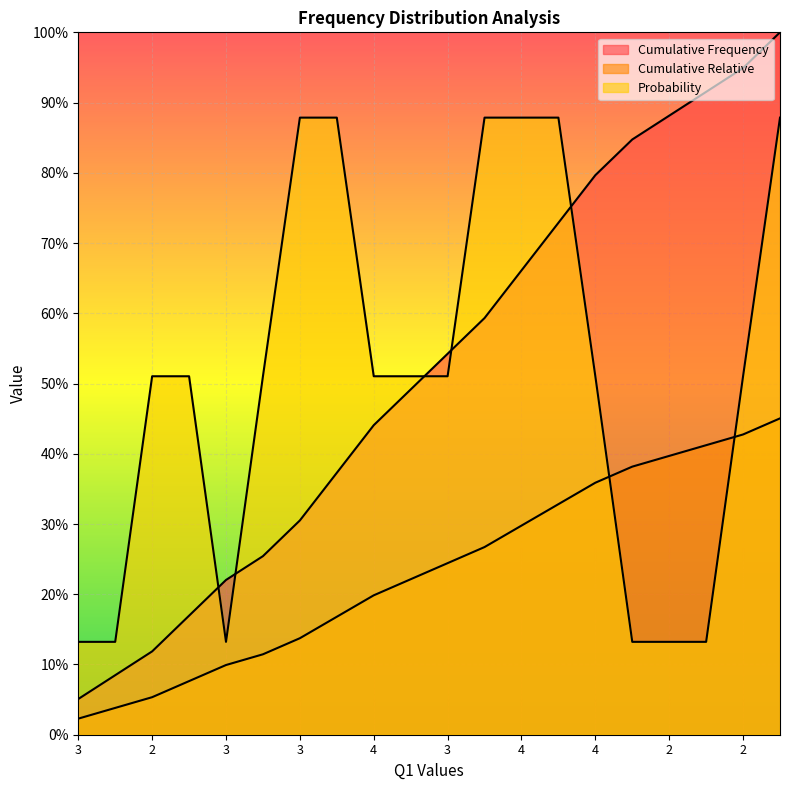

True or false: Probability and Cumulative Relative cross at least once.

True